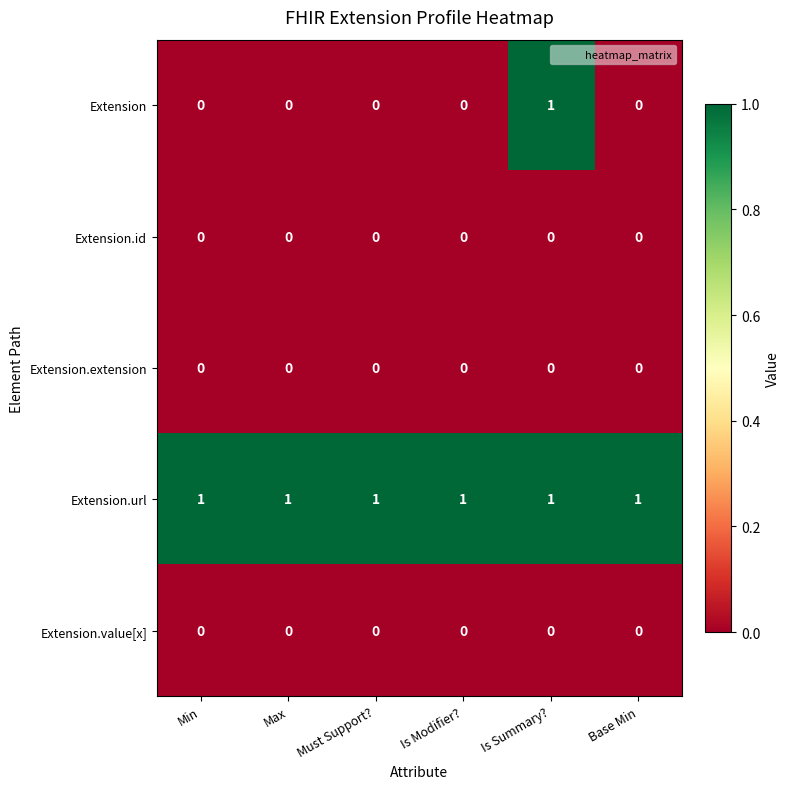

Which series has the largest total across all categories?

Extension.url